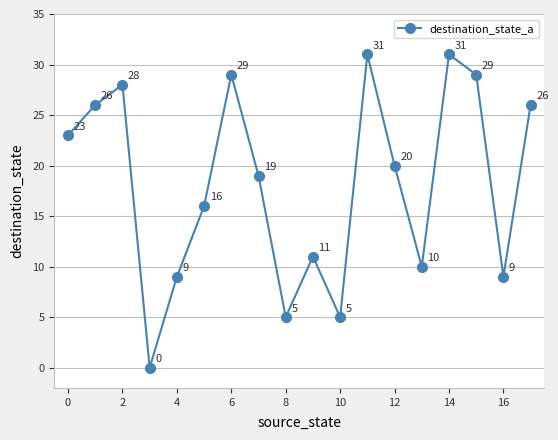

What is the average value?

18